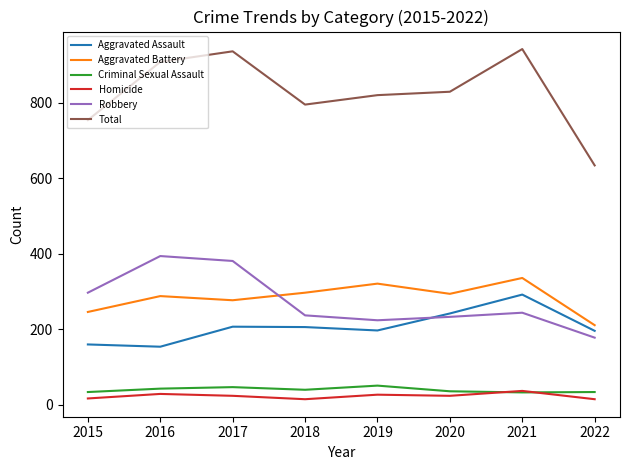

True or false: Criminal Sexual Assault has a value of 51 at 2019.

True